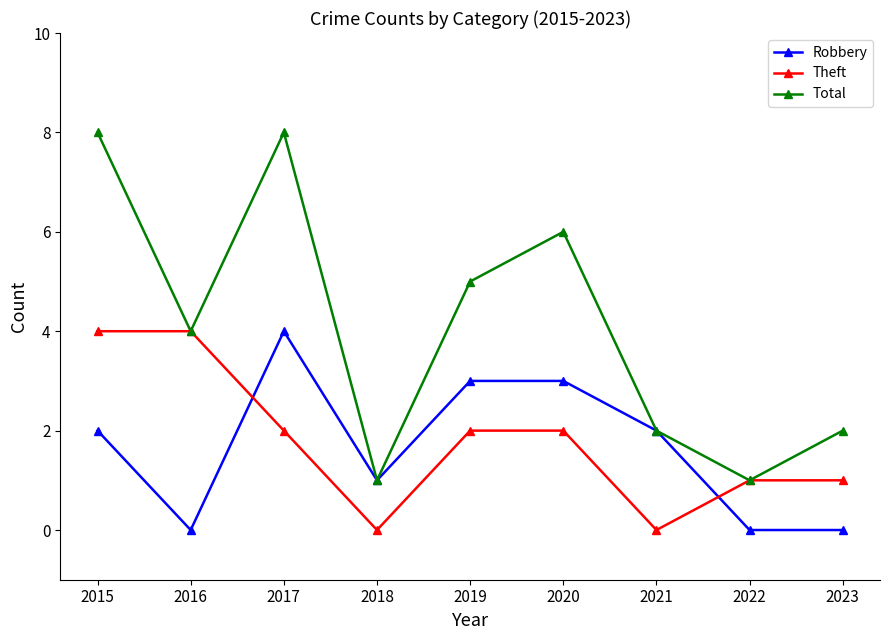

Rank the series at 2019 from highest to lowest value.

Total, Robbery, Theft